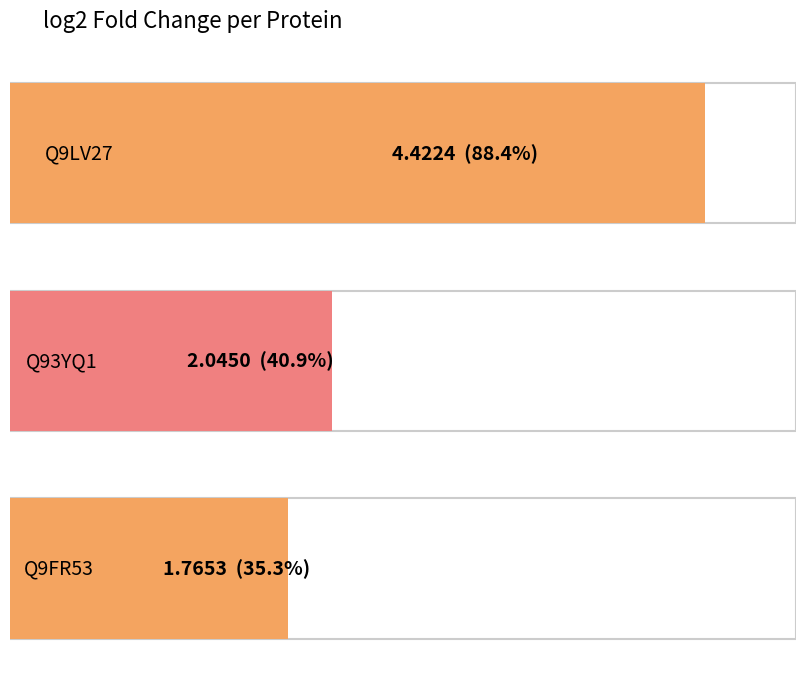

What position from the left is Q9LV27?

1